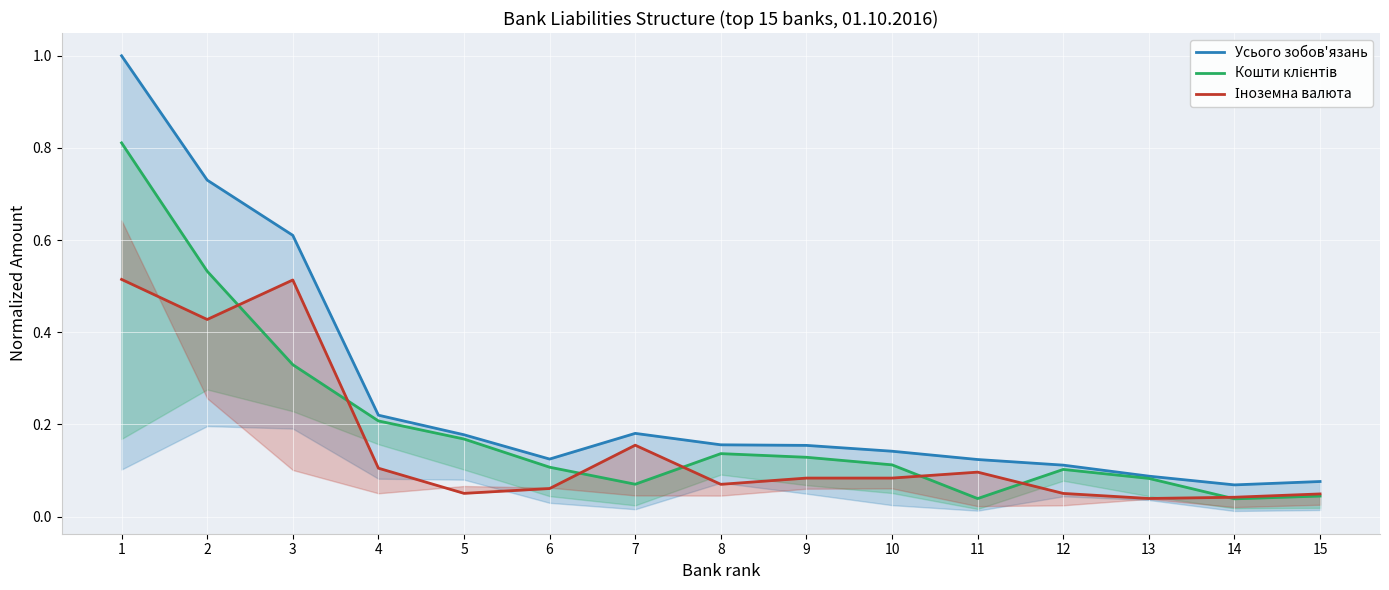

Reading right to left, transcribe all the data shown in this chart.

Усього зобов'язань: 15=0.1	14=0.1	13=0.1	12=0.1	11=0.1	10=0.1	9=0.2	8=0.2	7=0.2	6=0.1	5=0.2	4=0.2	3=0.6	2=0.7	1=1.0
Кошти клієнтів: 15=0.0	14=0.0	13=0.1	12=0.1	11=0.0	10=0.1	9=0.1	8=0.1	7=0.1	6=0.1	5=0.2	4=0.2	3=0.3	2=0.5	1=0.8
Іноземна валюта: 15=0.0	14=0.0	13=0.0	12=0.1	11=0.1	10=0.1	9=0.1	8=0.1	7=0.2	6=0.1	5=0.1	4=0.1	3=0.5	2=0.4	1=0.5